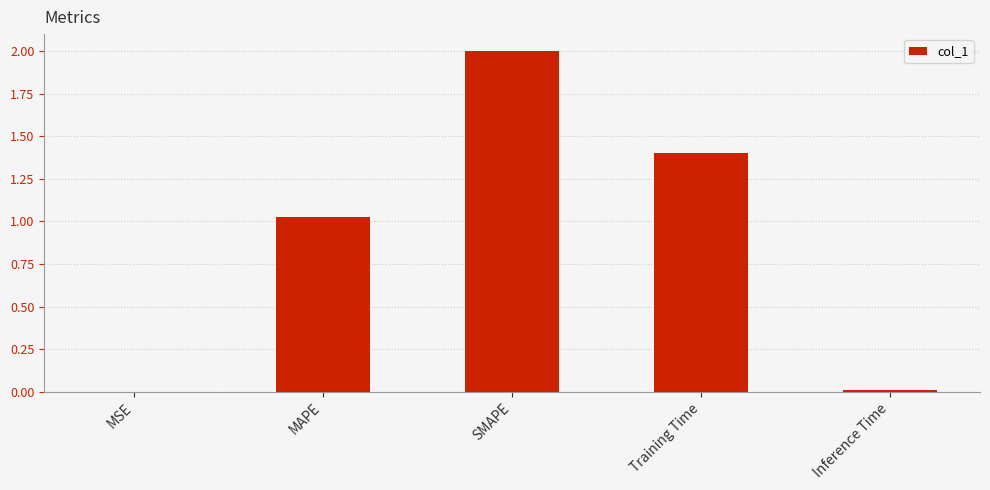

Which category has the highest value across all series?

SMAPE